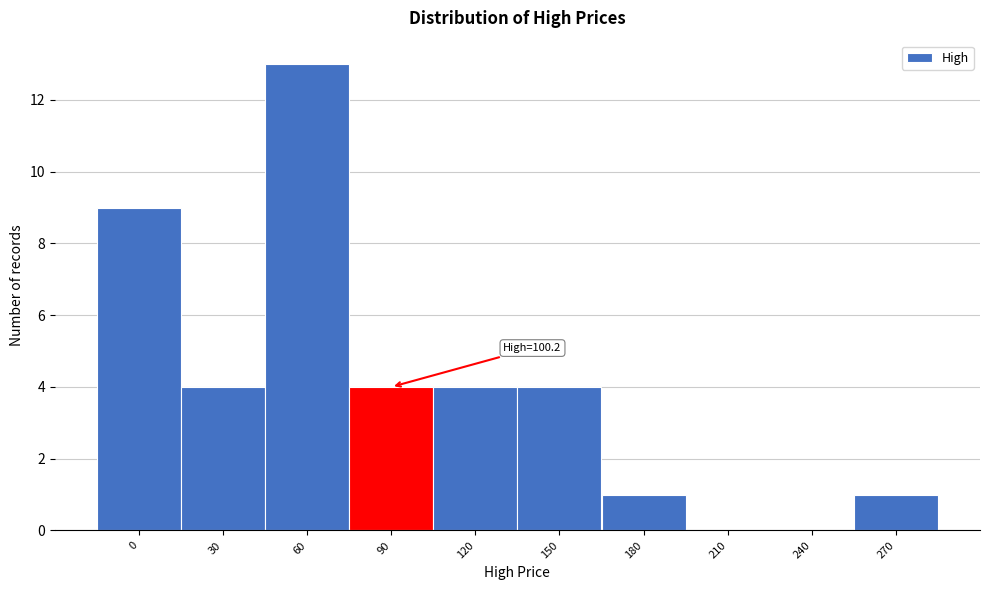

Reading left to right, extract all data points from this chart.

0=9	30=4	60=13	90=4	120=4	150=4	180=1	210=0	240=0	270=1